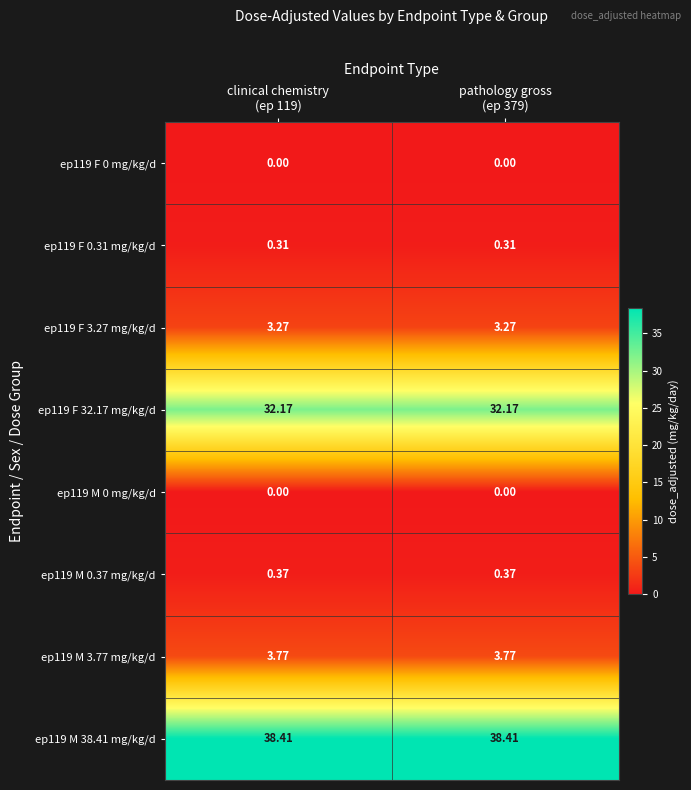

At which category does the chart reach its peak across all series?

clinical chemistry
(ep 119)